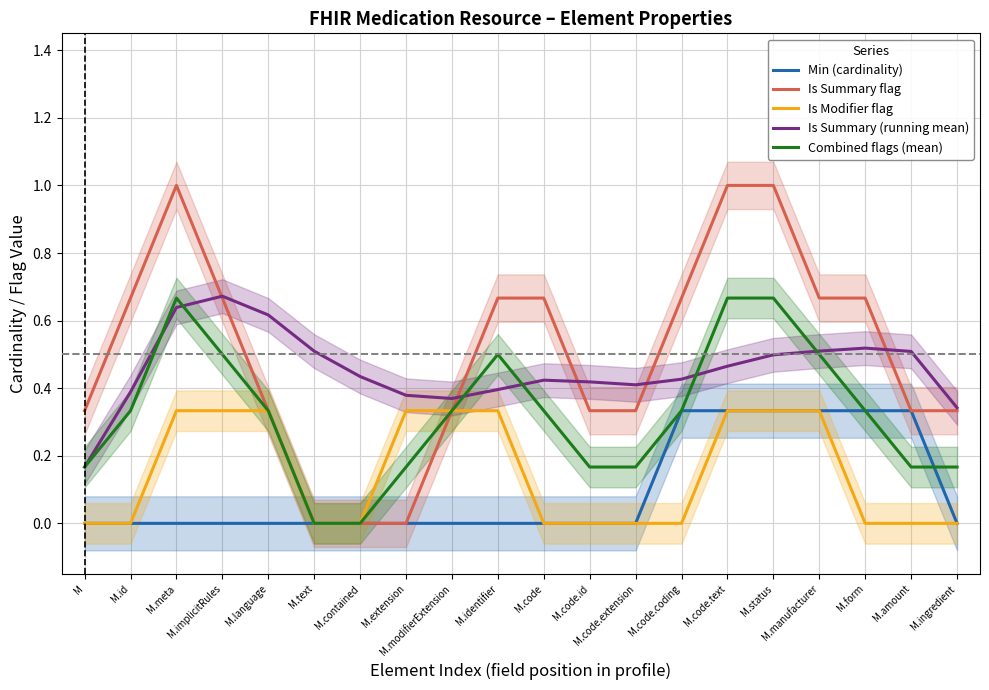

What is the value of the Combined flags (mean) point at the 11th from the left?

0.3